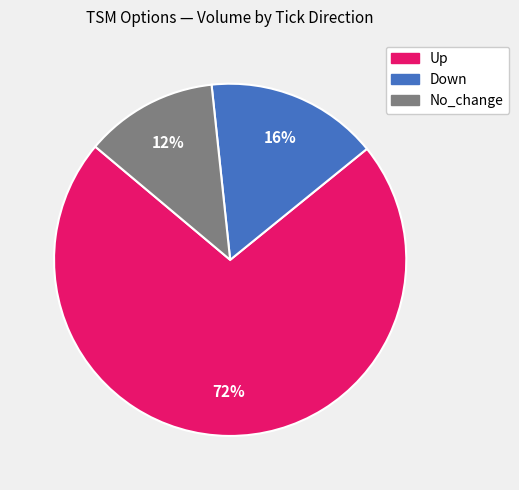

To the nearest percent, what is the difference between the largest and smallest slice percentages?

60%